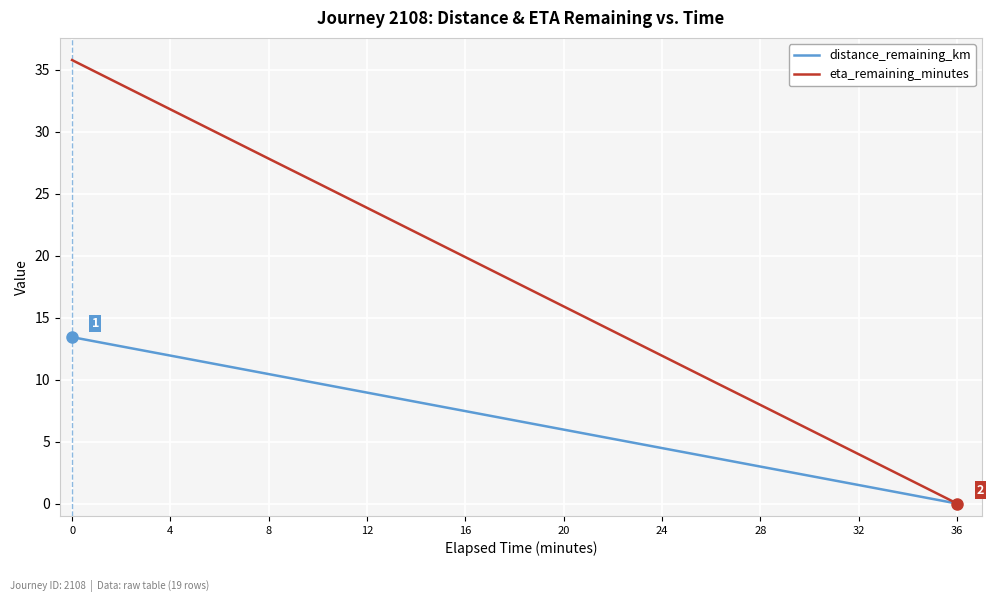

Which series has the largest range (max minus min)?

eta_remaining_minutes